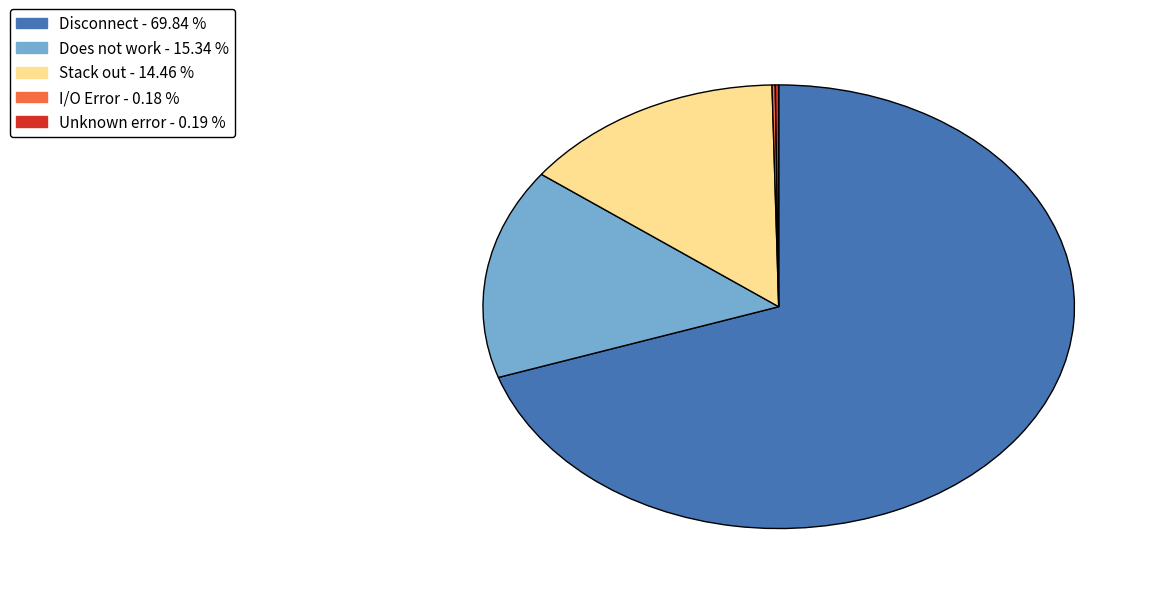

Is there a majority slice in this chart?

Yes